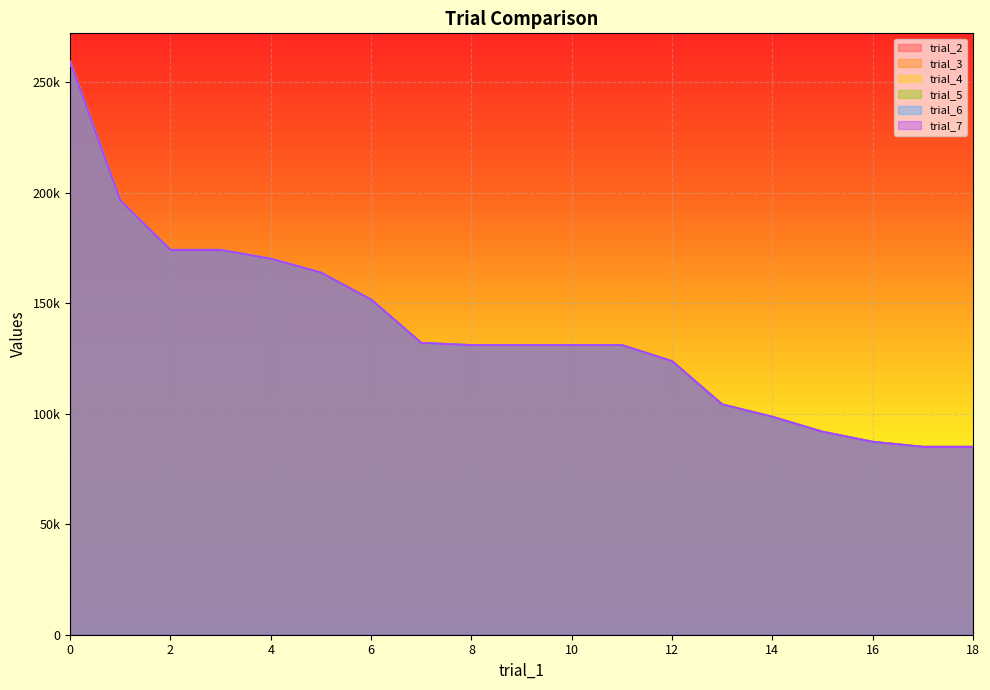

What is the difference between the second highest and minimum values in the trial_2 series?

111456.2